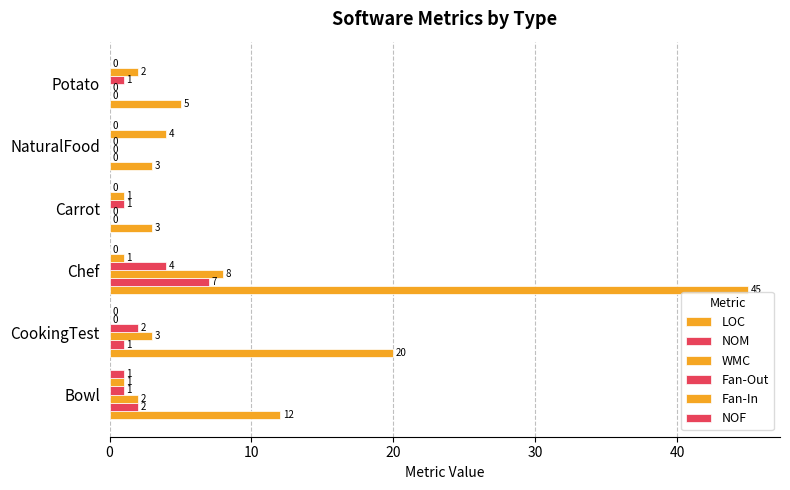

What is the value of the LOC bar at the 5th from the left?

3